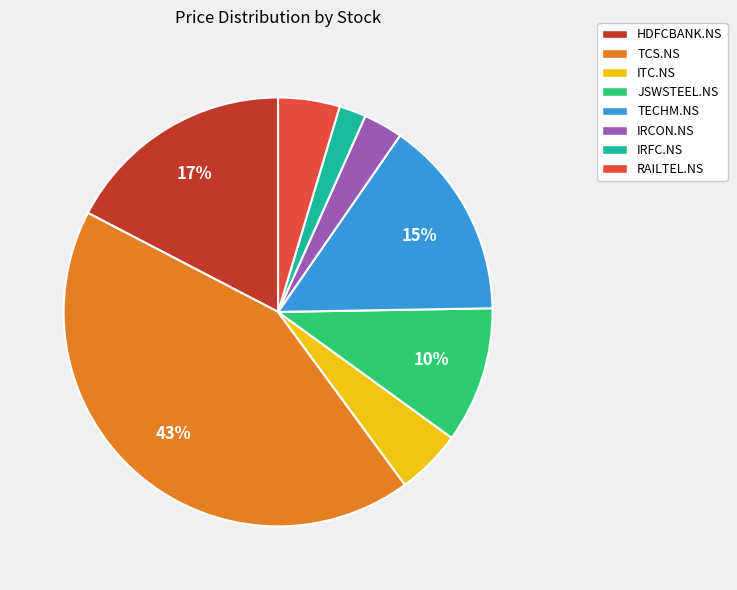

To the nearest percent, what percentage of the pie is HDFCBANK.NS?

17%